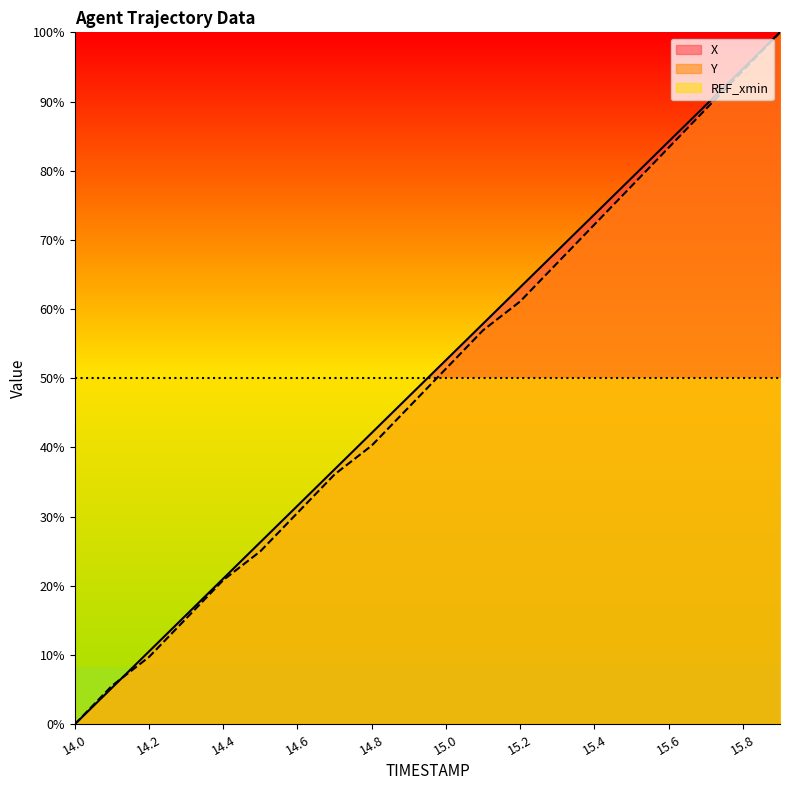

What is the difference between the maximum and minimum values in the X series?

100.0